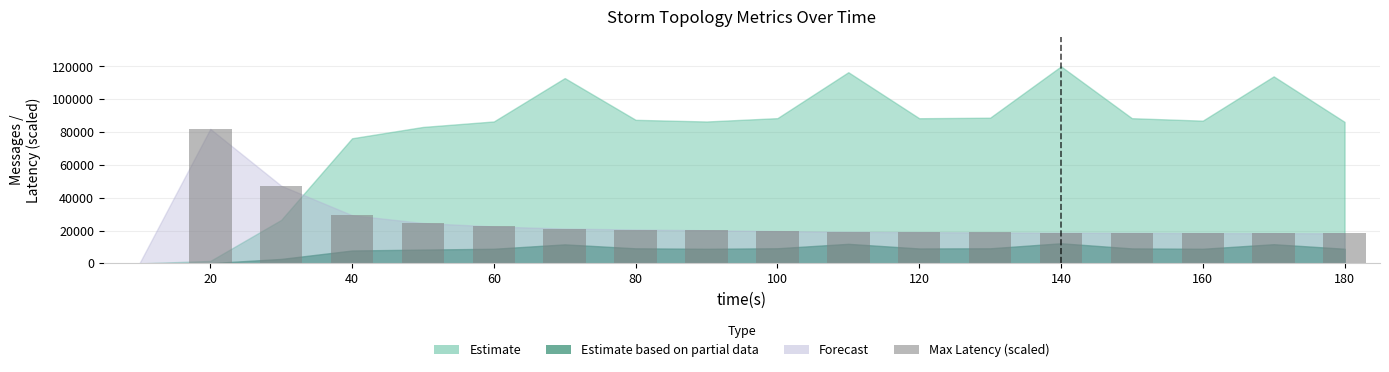

What is the sum of all values?

436960.0